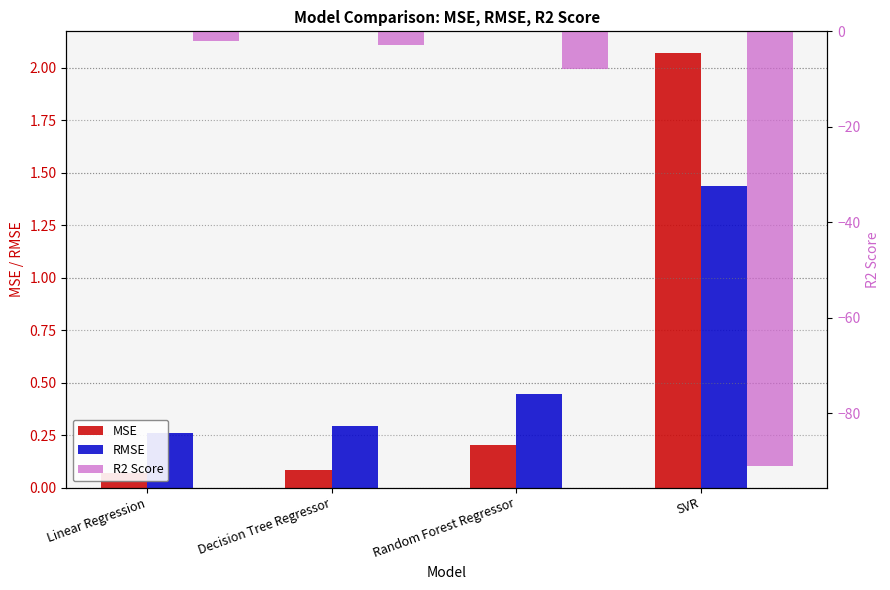

How many bars are there in total?

12